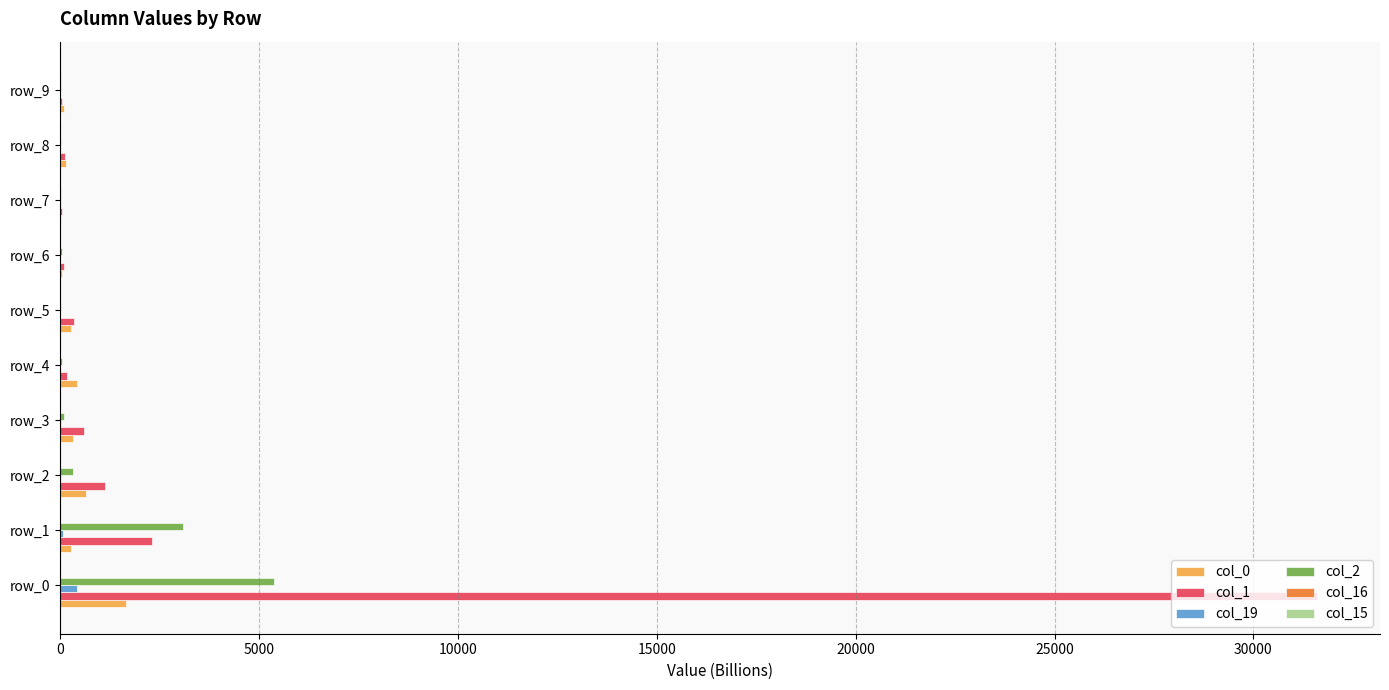

What is the sum of all col_1 values?

36438.5